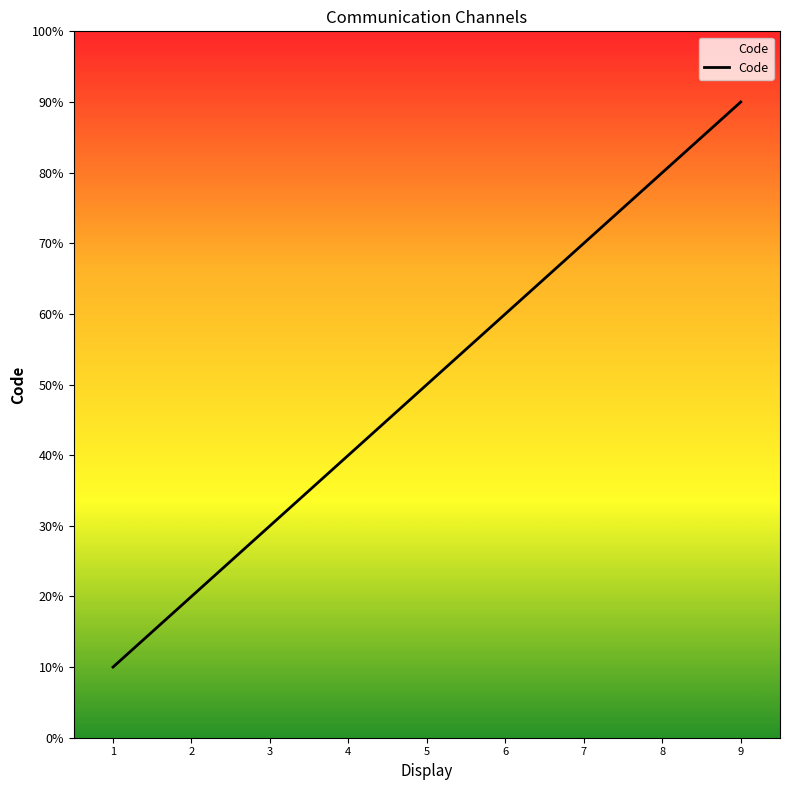

Rank the categories by value from highest to lowest.

9, 8, 7, 6, 5, 4, 3, 2, 1